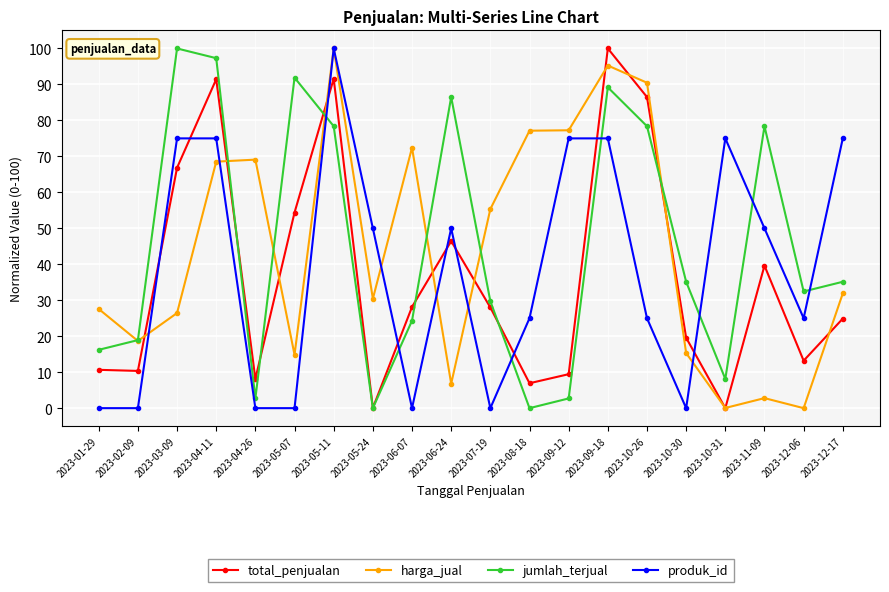

How many times do jumlah_terjual and produk_id cross each other?

7